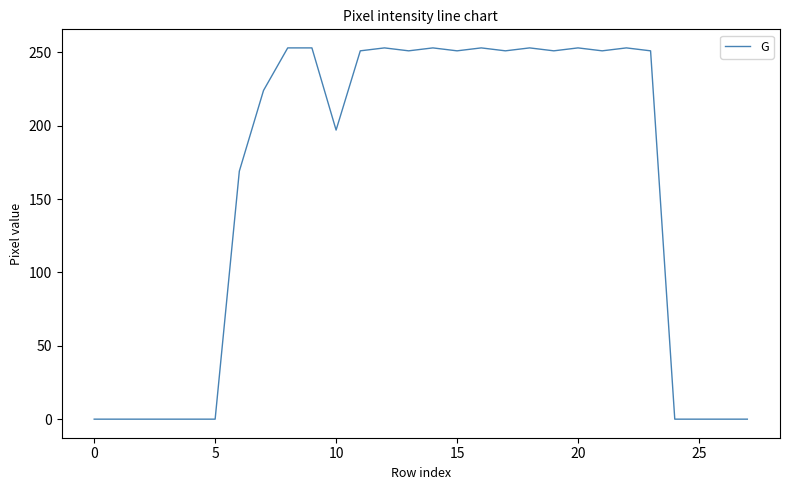

What is the difference between the maximum and minimum values?

253